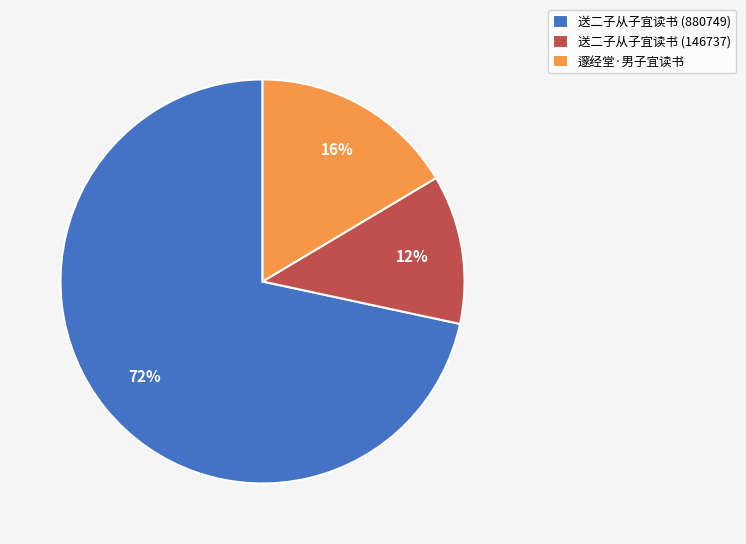

To the nearest percent, what percentage of the pie is 送二子从子宜读书 (146737)?

12%